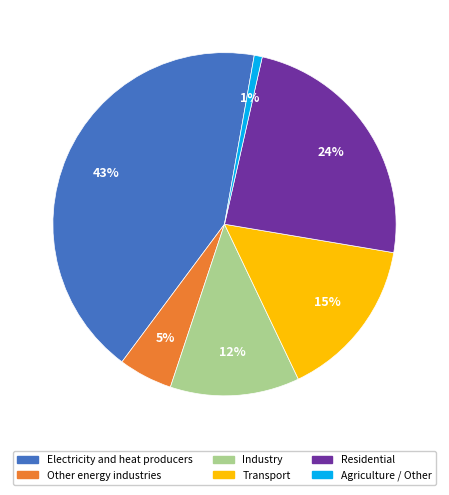

The Residential slice represents 24% of the pie. True or false?

True